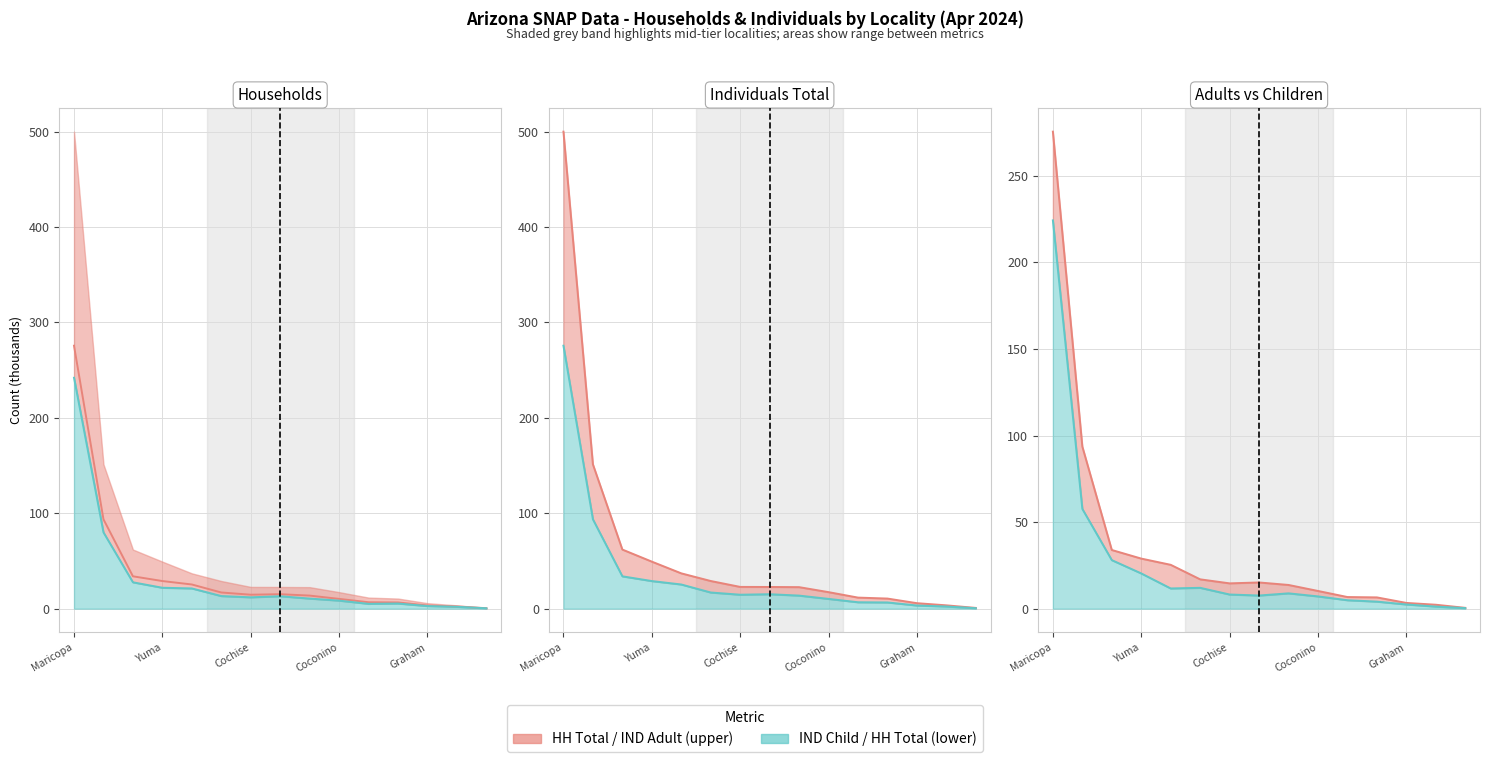

How many interior local valleys does the Lower metric series have?

2